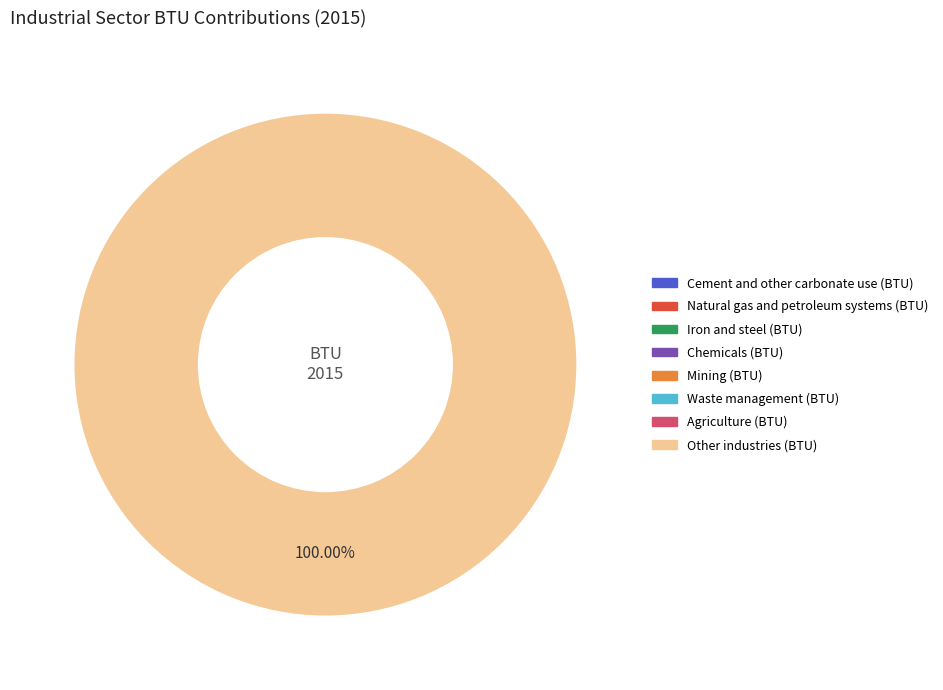

Does any single category account for the majority?

Yes